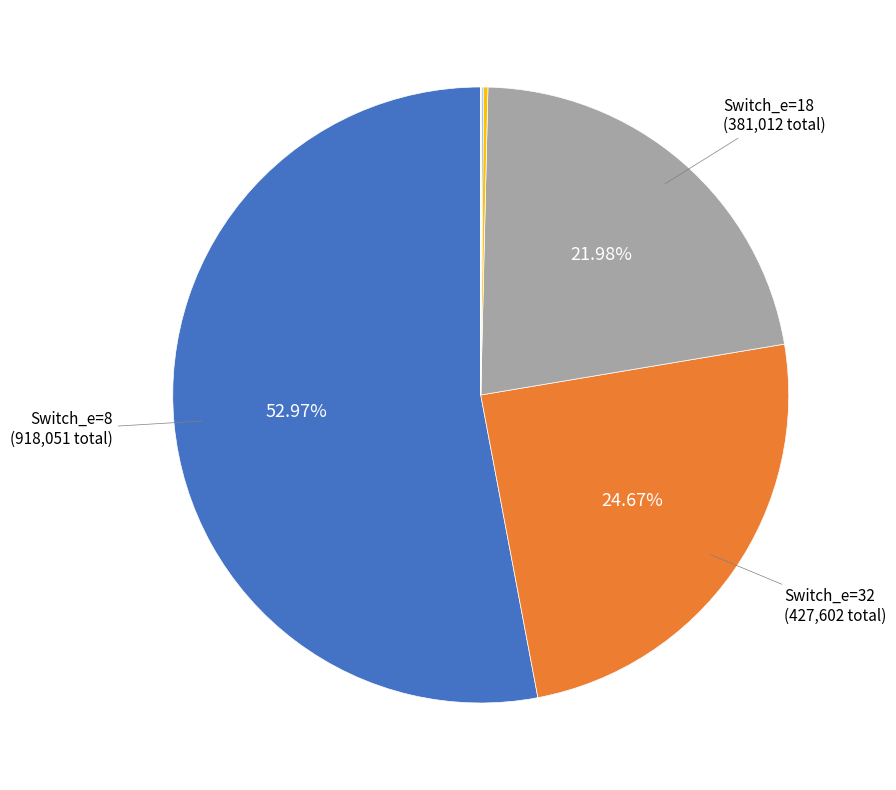

Is there a majority slice in this chart?

Yes